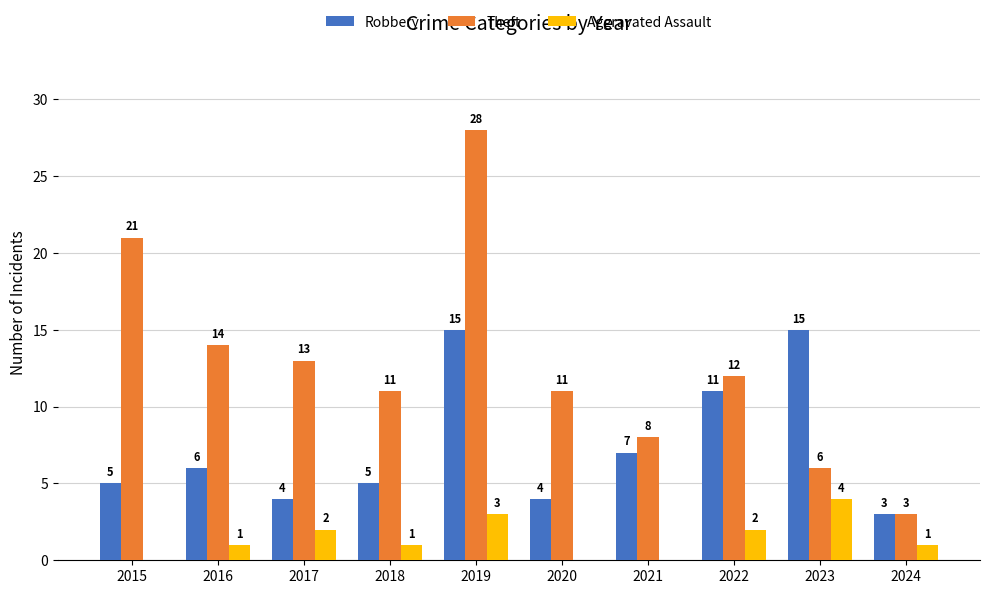

What is the sum of all Robbery values?

75